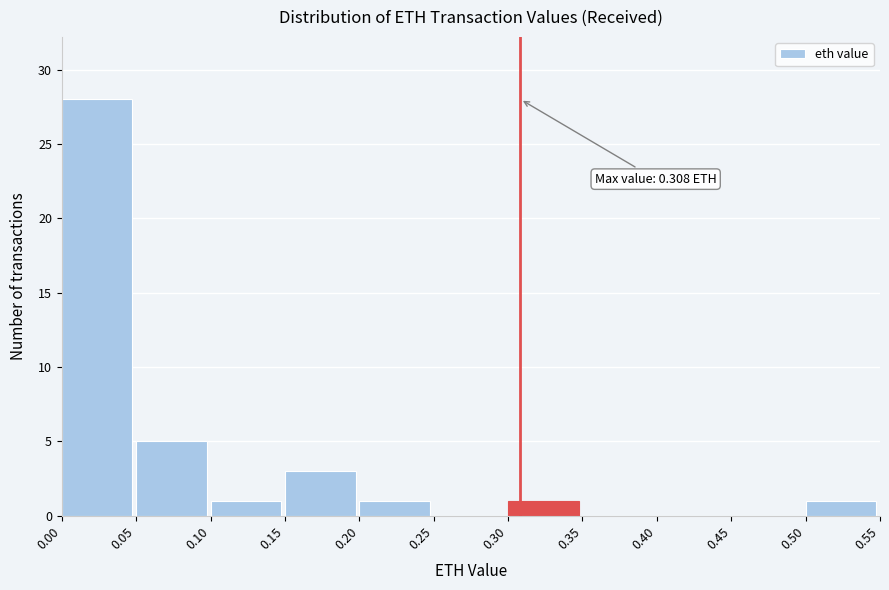

Which range on the x-axis has the tallest bar?

0.00 to 0.05